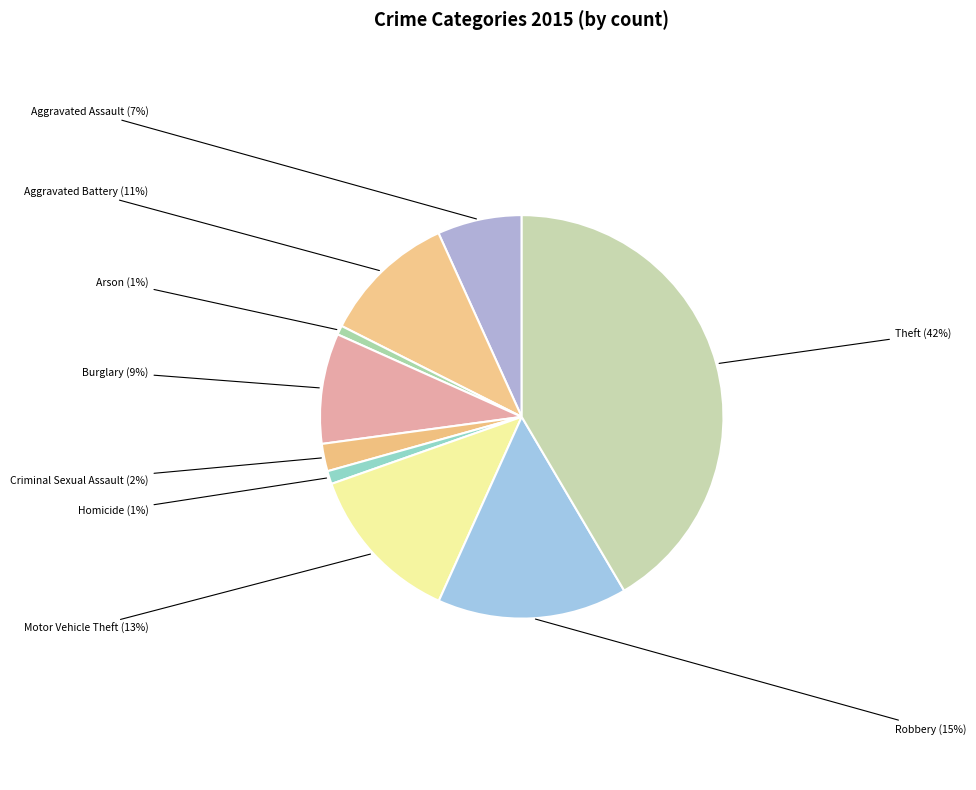

To the nearest percent, what is the combined percentage of Robbery and Motor Vehicle Theft?

28%